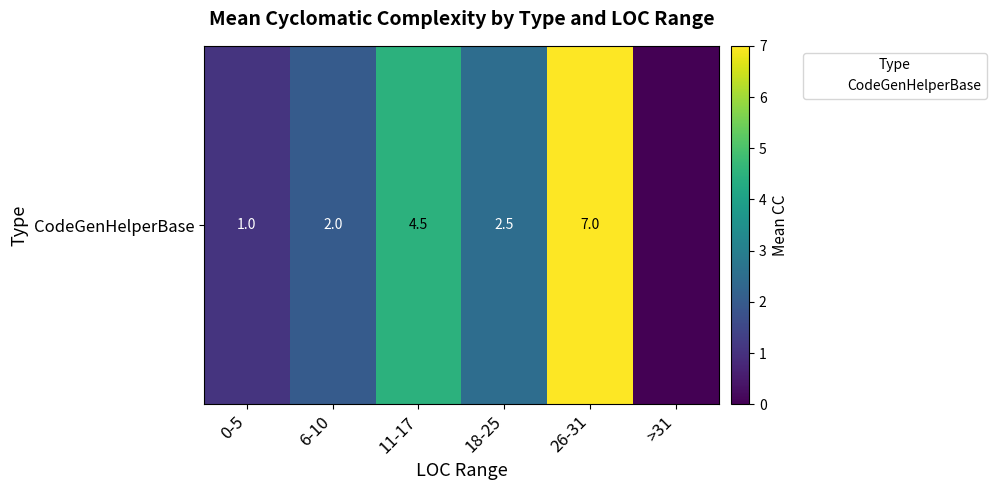

How many values are above zero?

5